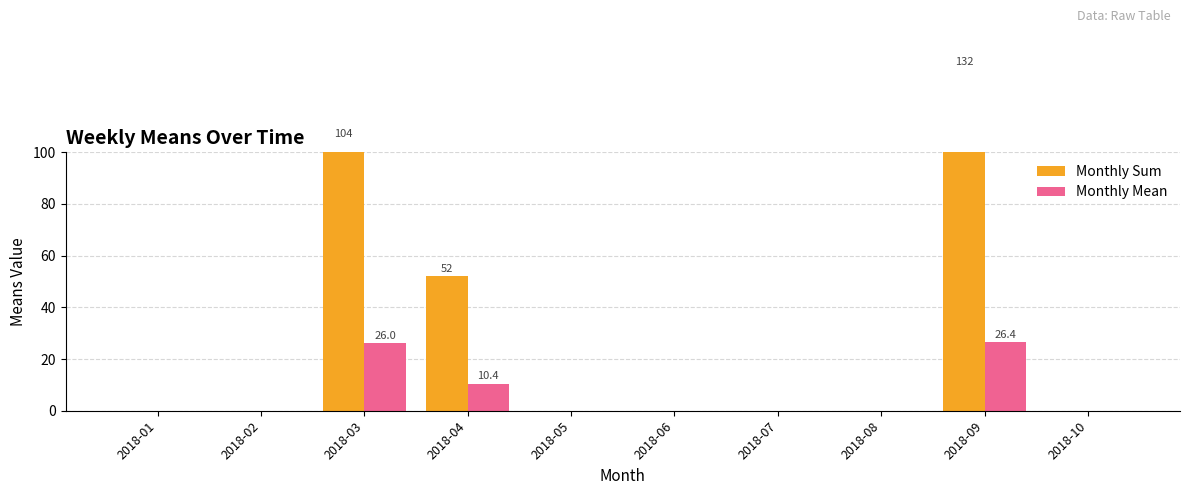

Which category has the lowest value across all series?

2018-01